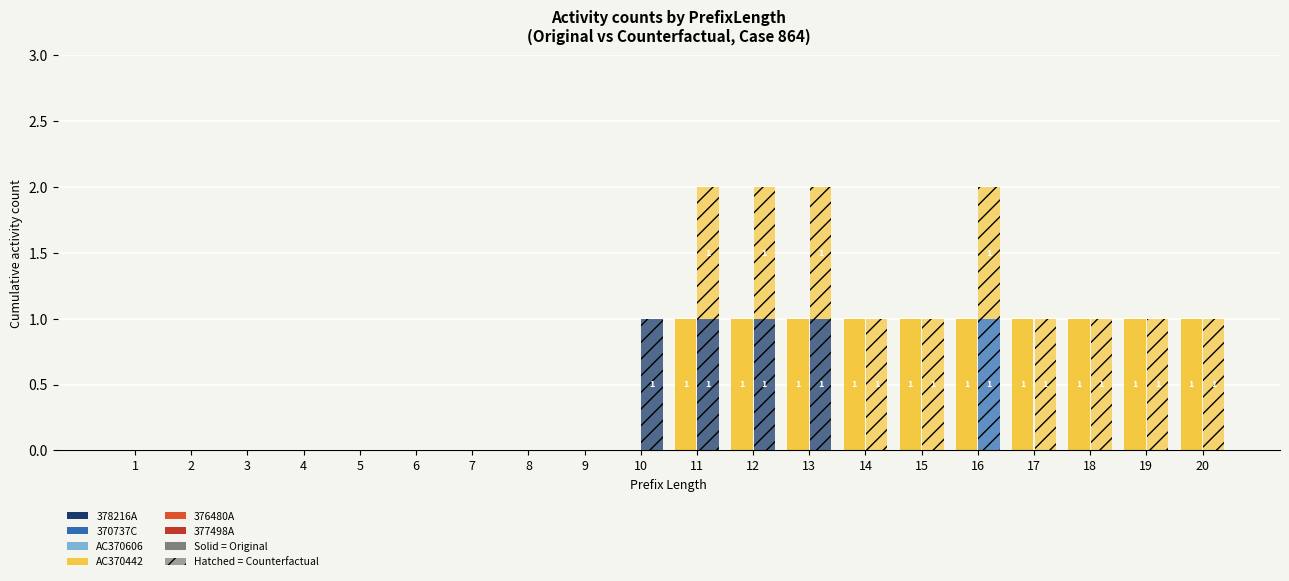

Where is 376480A nearest to the value 0?

1